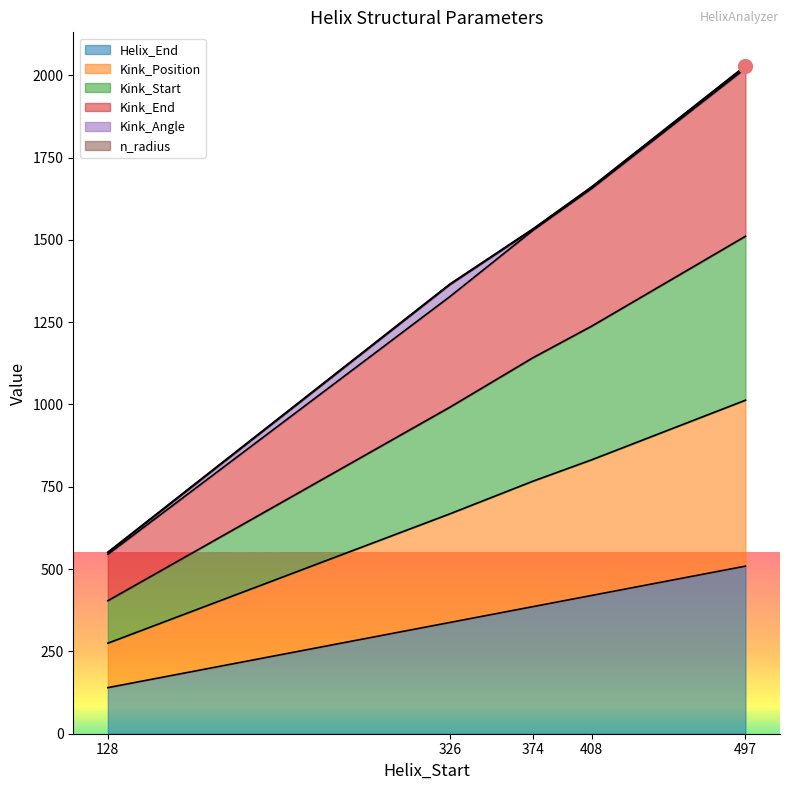

What is the minimum value for Helix_End?

140.0